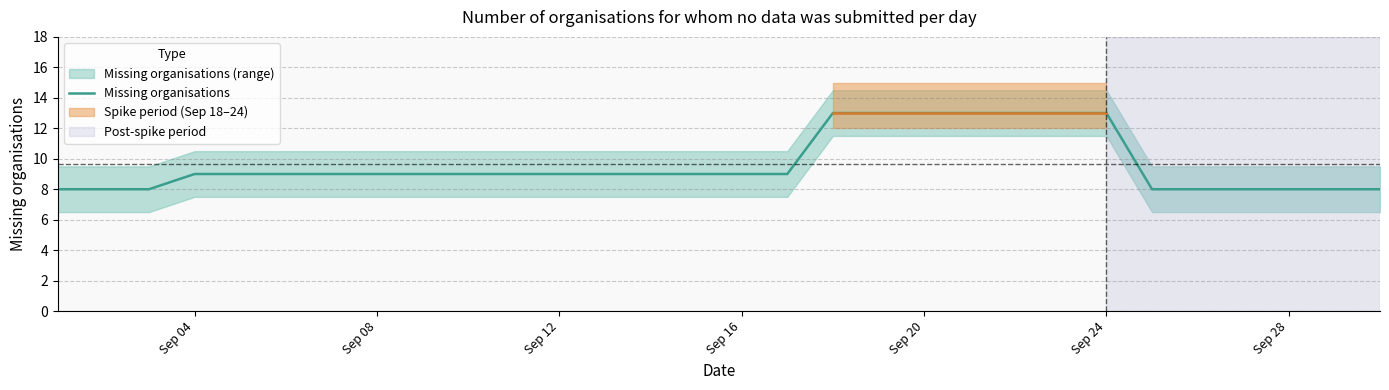

What is the lowest value of the Missing organisations series?

8